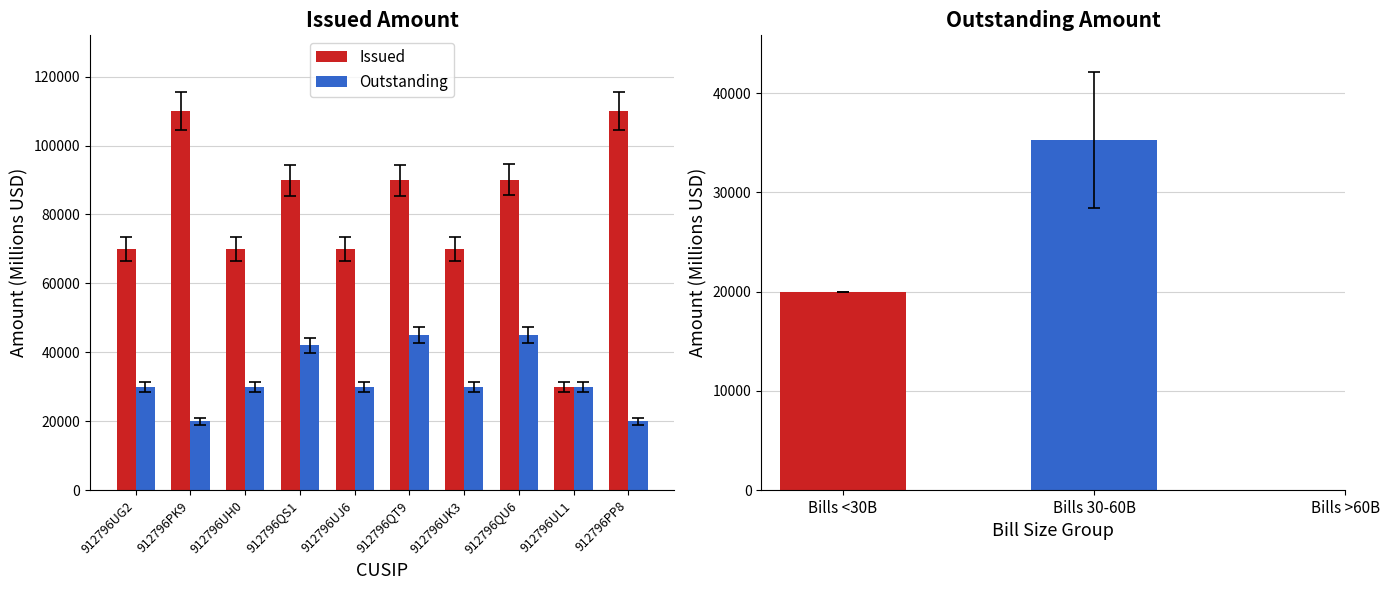

What are all the series names shown in the legend?

Issued, Outstanding